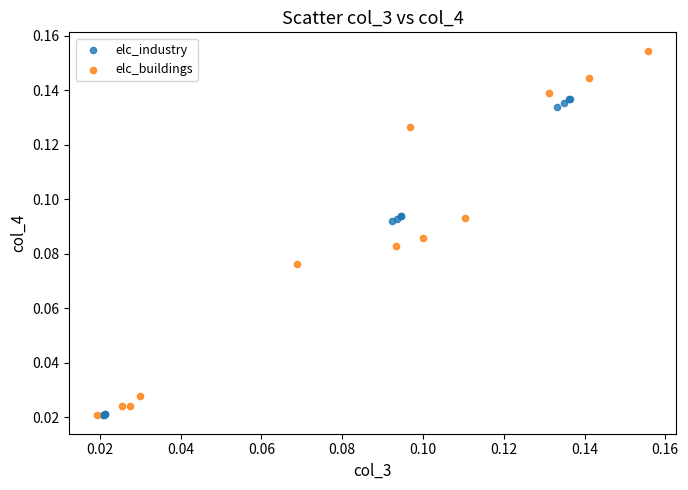

Which series contains the highest Y value?

elc_buildings